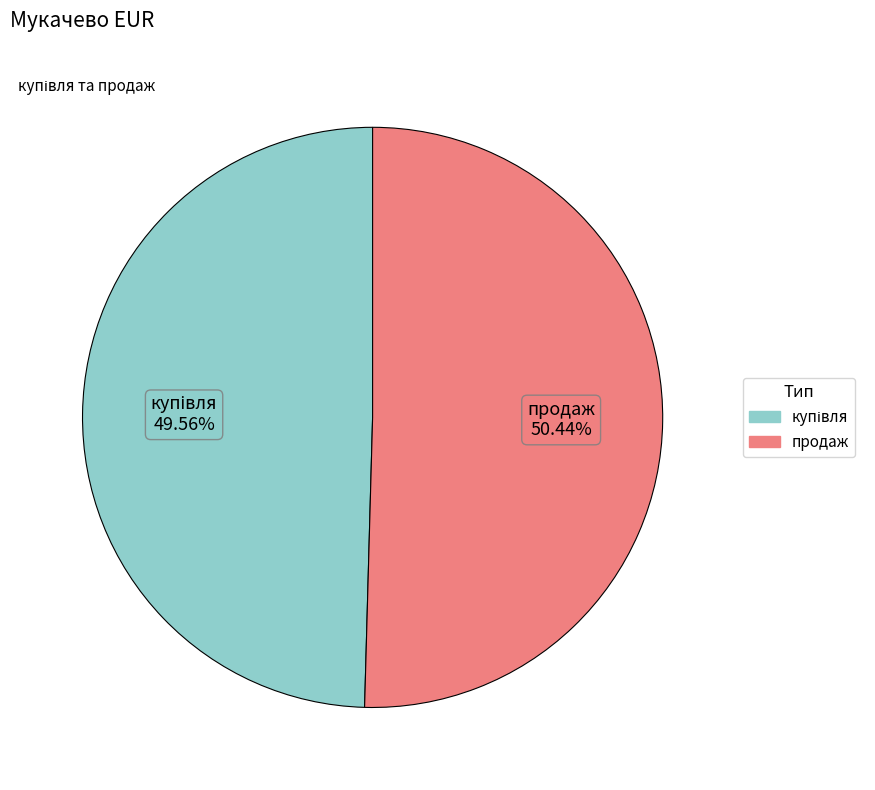

What is the largest slice in the pie chart?

продаж